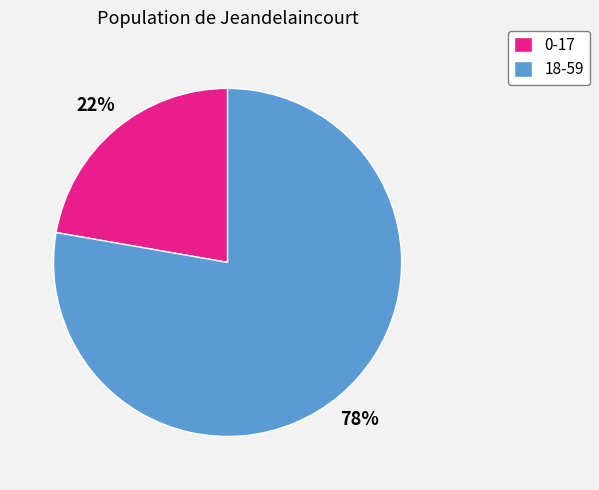

To the nearest percent, what percentage of the pie is 18-59?

78%